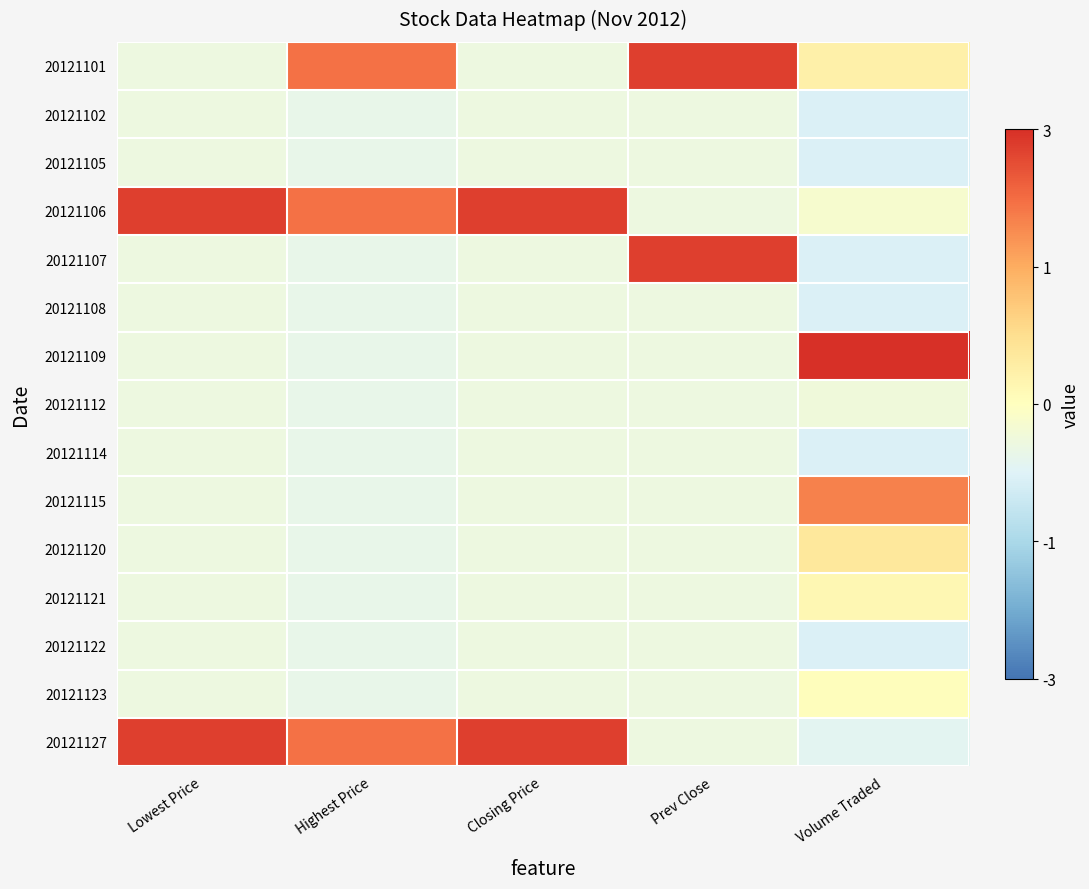

Reading left to right, what are all the values shown in this chart?

20121101: Lowest Price=-0.4	Highest Price=2.0	Closing Price=-0.4	Prev Close=2.5	Volume Traded=0.3
20121102: Lowest Price=-0.4	Highest Price=-0.5	Closing Price=-0.4	Prev Close=-0.4	Volume Traded=-0.7
20121105: Lowest Price=-0.4	Highest Price=-0.5	Closing Price=-0.4	Prev Close=-0.4	Volume Traded=-0.7
20121106: Lowest Price=2.5	Highest Price=2.0	Closing Price=2.5	Prev Close=-0.4	Volume Traded=-0.2
20121107: Lowest Price=-0.4	Highest Price=-0.5	Closing Price=-0.4	Prev Close=2.5	Volume Traded=-0.7
20121108: Lowest Price=-0.4	Highest Price=-0.5	Closing Price=-0.4	Prev Close=-0.4	Volume Traded=-0.7
20121109: Lowest Price=-0.4	Highest Price=-0.5	Closing Price=-0.4	Prev Close=-0.4	Volume Traded=2.7
20121112: Lowest Price=-0.4	Highest Price=-0.5	Closing Price=-0.4	Prev Close=-0.4	Volume Traded=-0.3
20121114: Lowest Price=-0.4	Highest Price=-0.5	Closing Price=-0.4	Prev Close=-0.4	Volume Traded=-0.7
20121115: Lowest Price=-0.4	Highest Price=-0.5	Closing Price=-0.4	Prev Close=-0.4	Volume Traded=1.8
20121120: Lowest Price=-0.4	Highest Price=-0.5	Closing Price=-0.4	Prev Close=-0.4	Volume Traded=0.5
20121121: Lowest Price=-0.4	Highest Price=-0.5	Closing Price=-0.4	Prev Close=-0.4	Volume Traded=0.2
20121122: Lowest Price=-0.4	Highest Price=-0.5	Closing Price=-0.4	Prev Close=-0.4	Volume Traded=-0.7
20121123: Lowest Price=-0.4	Highest Price=-0.5	Closing Price=-0.4	Prev Close=-0.4	Volume Traded=0.0
20121127: Lowest Price=2.5	Highest Price=2.0	Closing Price=2.5	Prev Close=-0.4	Volume Traded=-0.6